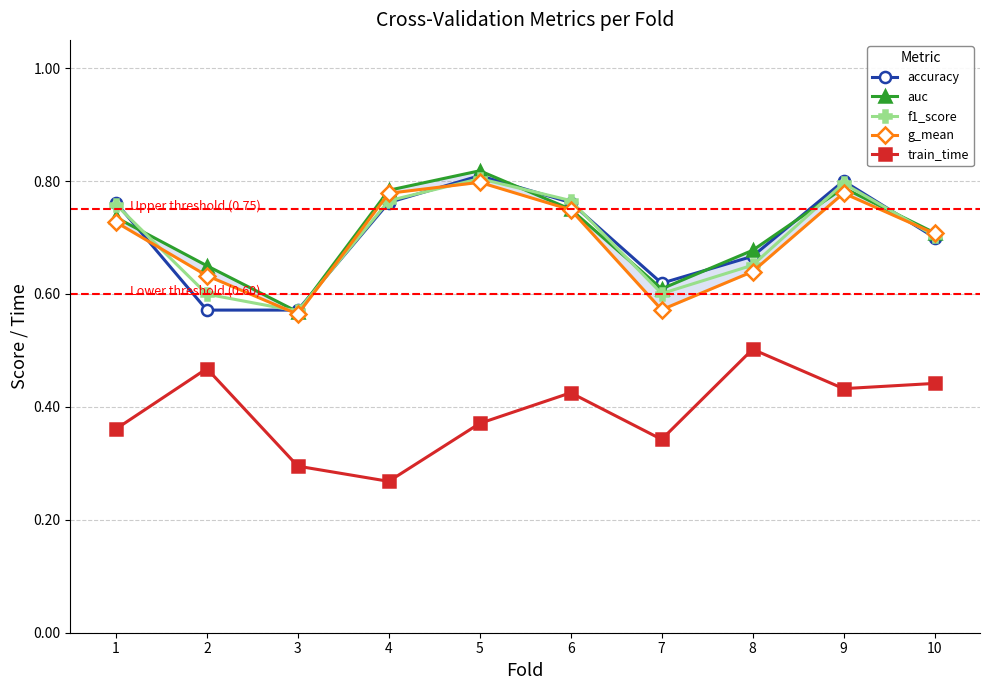

What is the spread (max minus min) of values at 5?

0.4